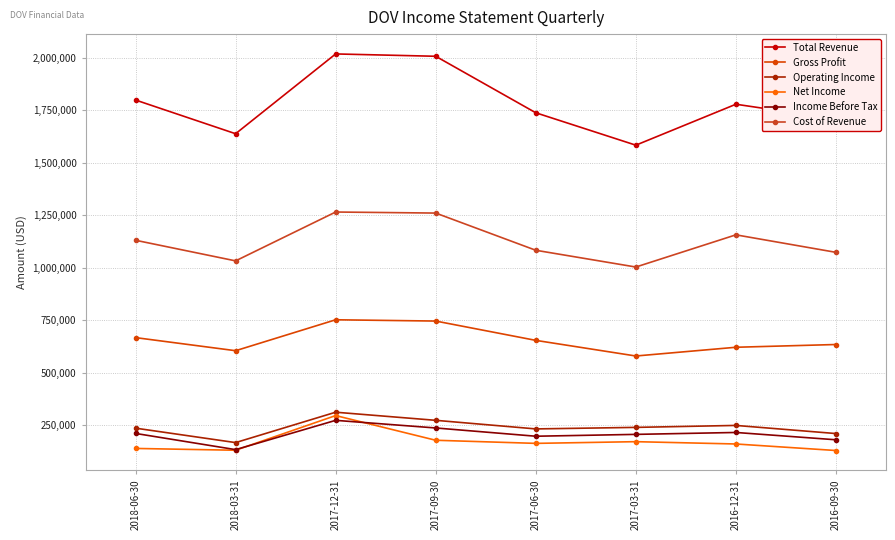

What is the difference between the highest and lowest values at 2017-09-30?

1827400